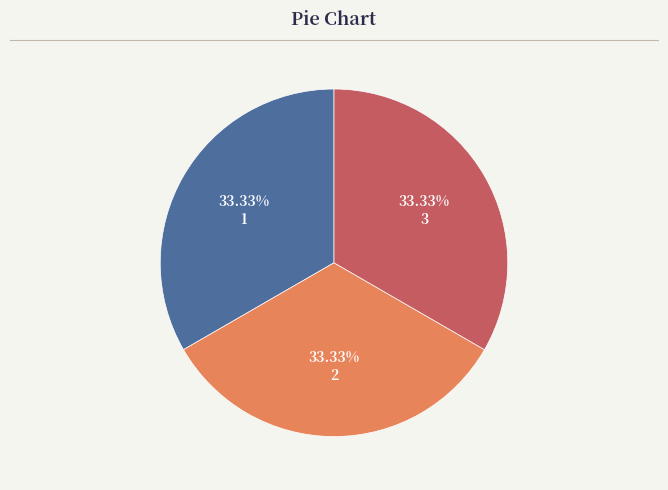

Is it true that 3 is 33% of the pie?

True